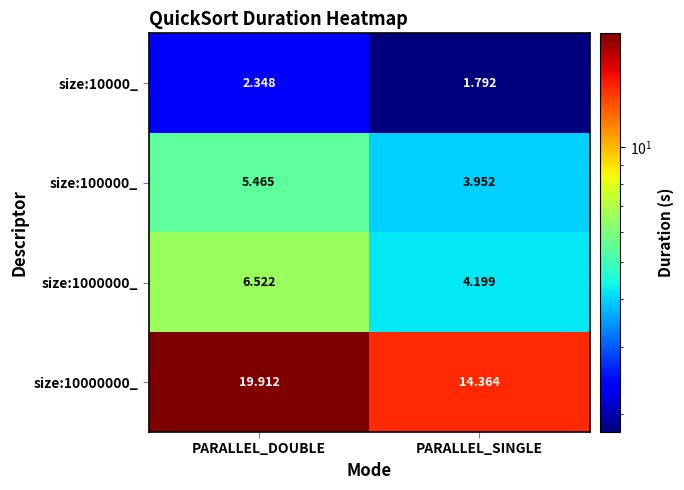

Is the value of size:10000_ at PARALLEL_SINGLE greater than the value of size:100000_ at PARALLEL_SINGLE?

No